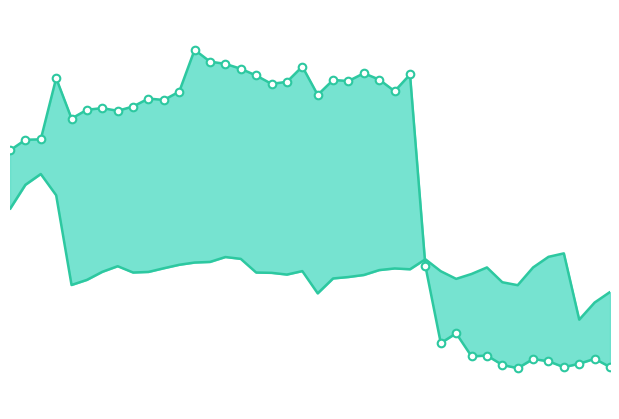

Which series contains the highest Y value?

close2